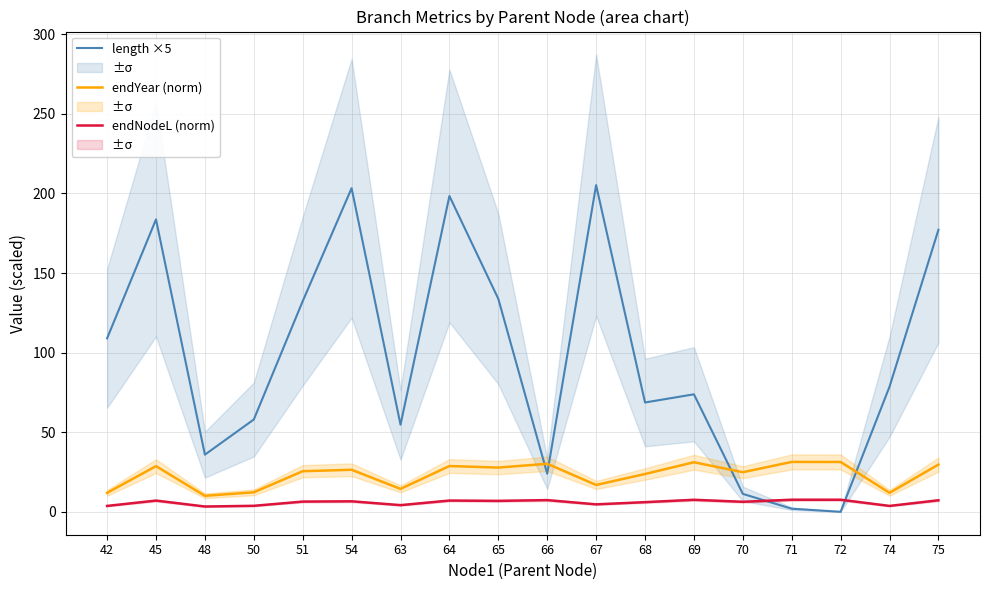

Where does the length ×5 series first go above 78?

42